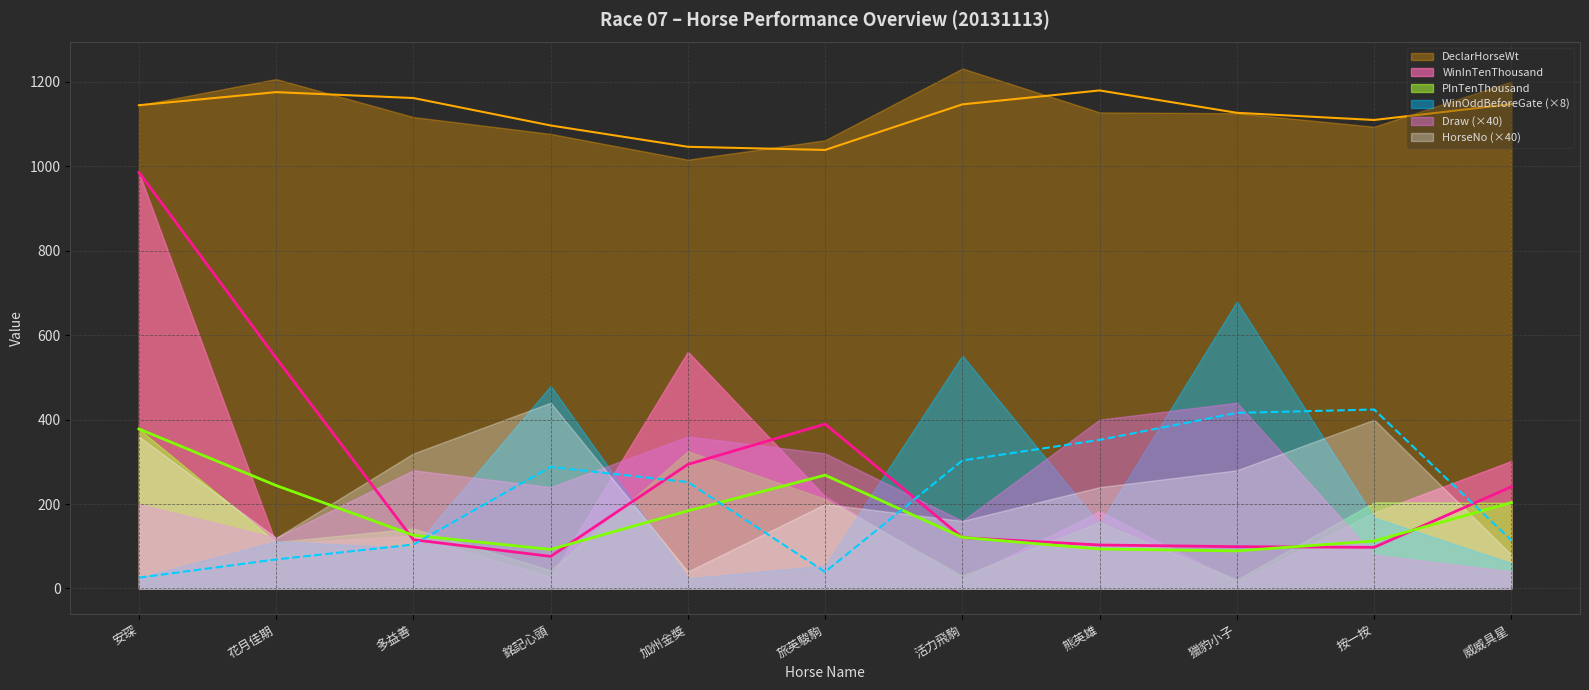

Which category has the highest value in the PInTenThousand series?

安琛